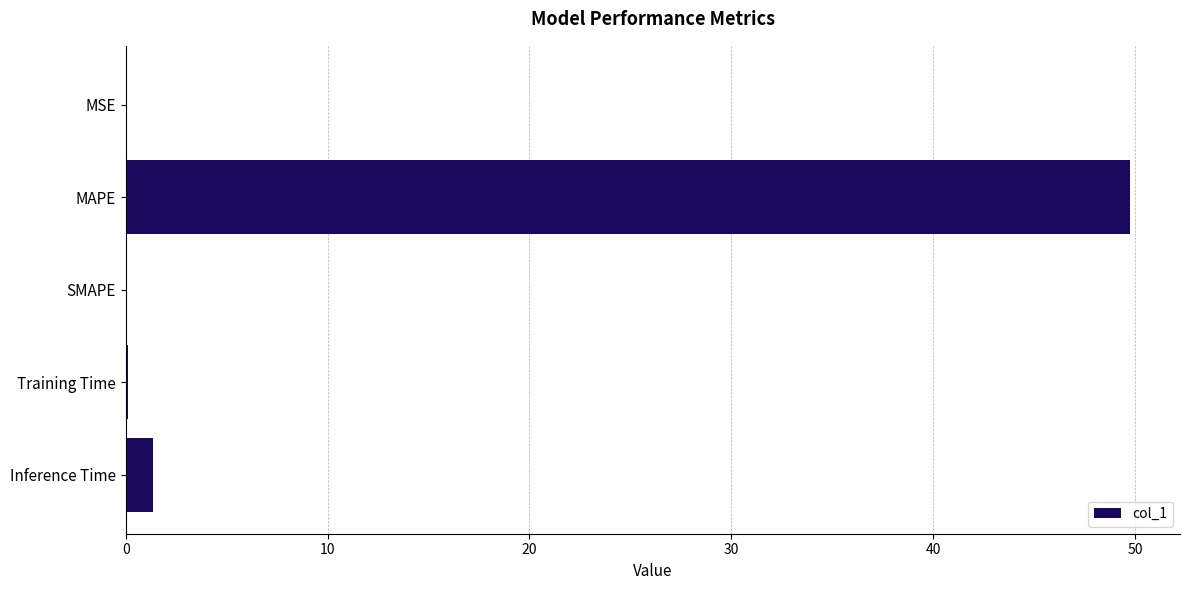

Which label corresponds to the largest value in the chart?

MAPE